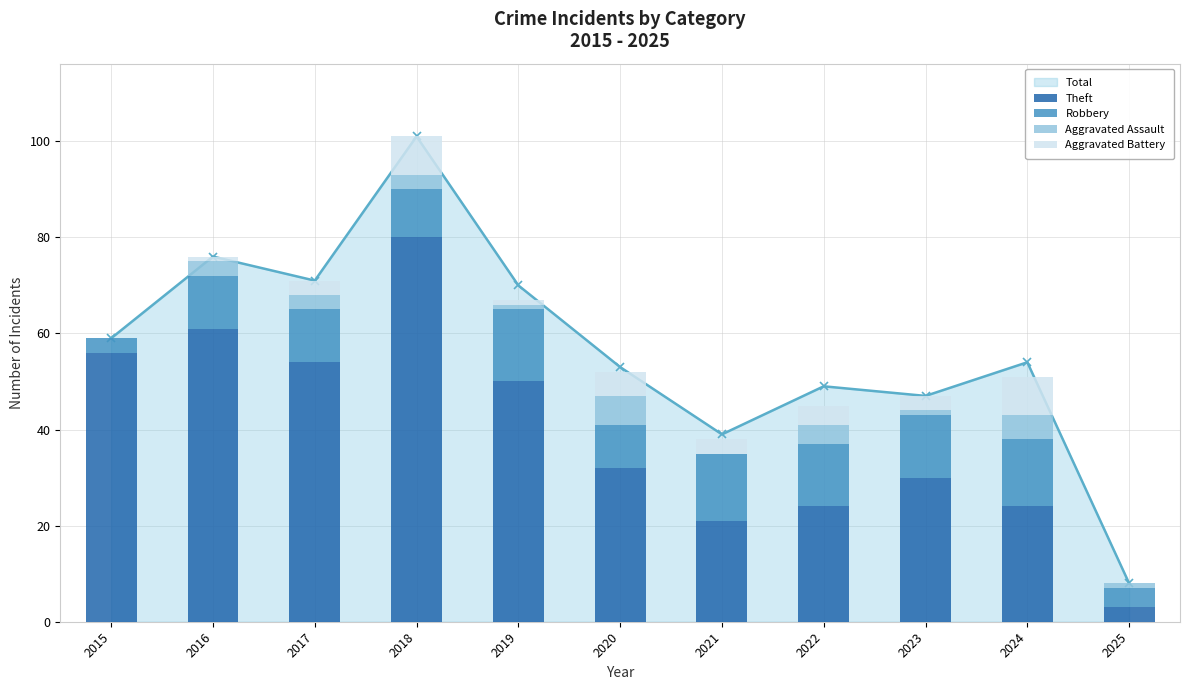

How many values in the Robbery series exceed 11?

5